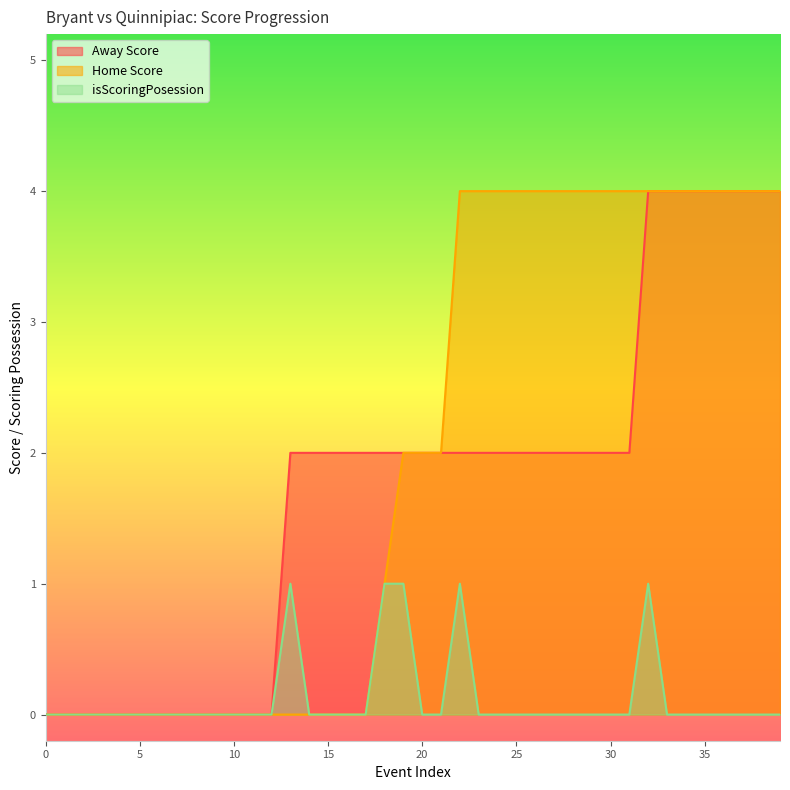

Reading left to right, extract all data points from this chart.

Away Score: 0=0	1=0	2=0	3=0	4=0	5=0	6=0	7=0	8=0	9=0	10=0	11=0	12=0	13=2	14=2	15=2	16=2	17=2	18=2	19=2	20=2	21=2	22=2	23=2	24=2	25=2	26=2	27=2	28=2	29=2	30=2	31=2	32=4	33=4	34=4	35=4	36=4	37=4	38=4	39=4
Home Score: 0=0	1=0	2=0	3=0	4=0	5=0	6=0	7=0	8=0	9=0	10=0	11=0	12=0	13=0	14=0	15=0	16=0	17=0	18=1	19=2	20=2	21=2	22=4	23=4	24=4	25=4	26=4	27=4	28=4	29=4	30=4	31=4	32=4	33=4	34=4	35=4	36=4	37=4	38=4	39=4
isScoringPosession: 0=0	1=0	2=0	3=0	4=0	5=0	6=0	7=0	8=0	9=0	10=0	11=0	12=0	13=1	14=0	15=0	16=0	17=0	18=1	19=1	20=0	21=0	22=1	23=0	24=0	25=0	26=0	27=0	28=0	29=0	30=0	31=0	32=1	33=0	34=0	35=0	36=0	37=0	38=0	39=0